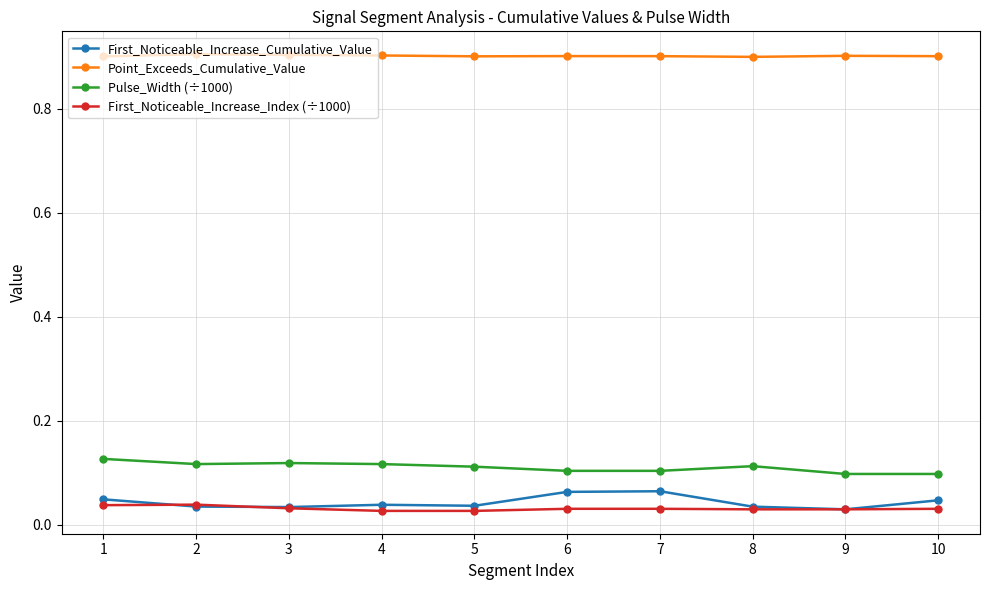

Count the Point_Exceeds_Cumulative_Value values in the range 0 to 1.

10